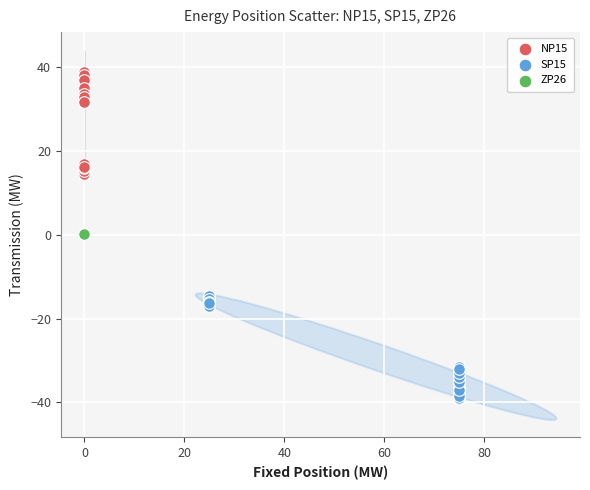

Which series contains the highest Y value?

NP15